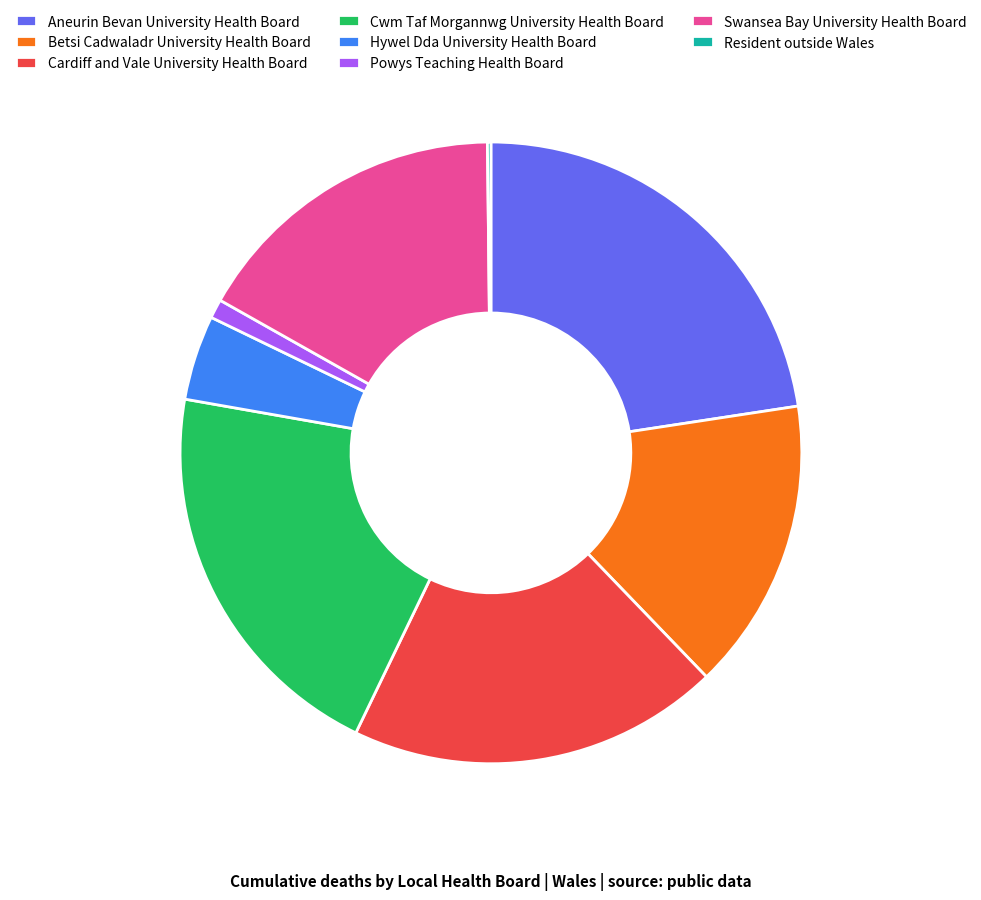

Which slice is the largest?

Aneurin Bevan University Health Board